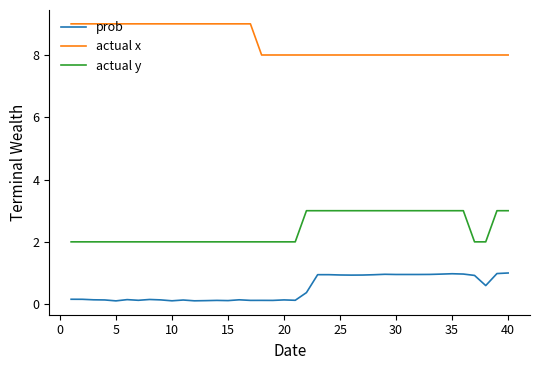

What are all the series names shown in the legend?

prob, actual x, actual y